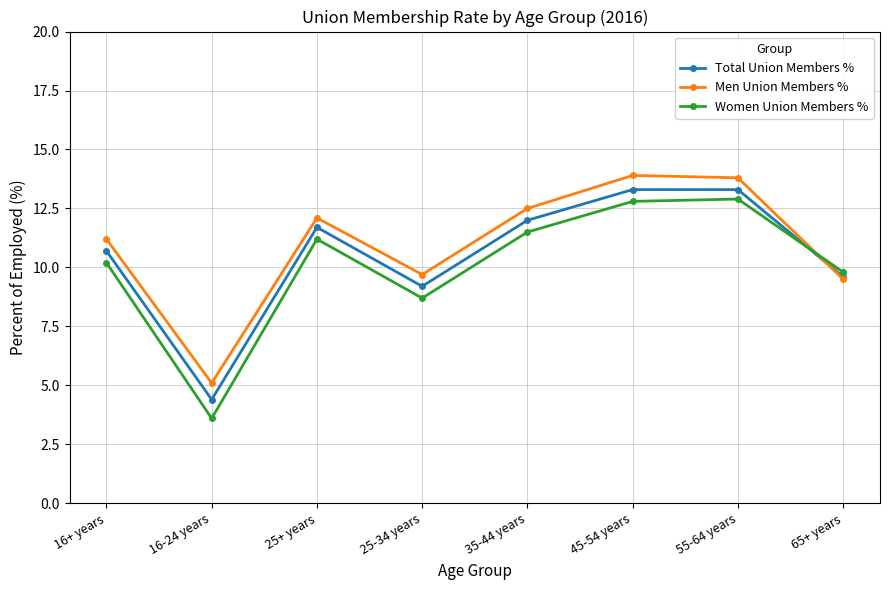

True or false: Total Union Members % has more than 2 interior local peaks.

False